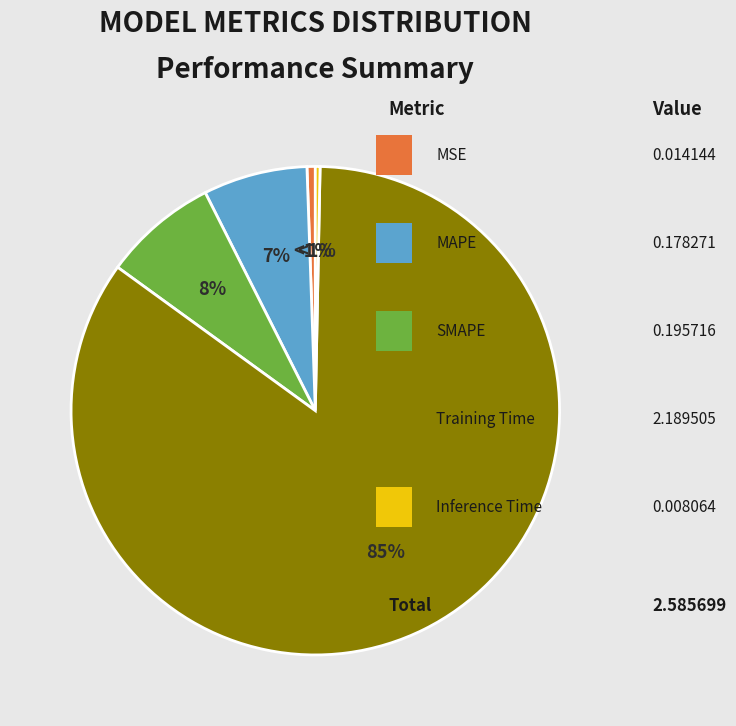

To the nearest percent, what is the difference between the SMAPE and MSE slice percentages?

7%